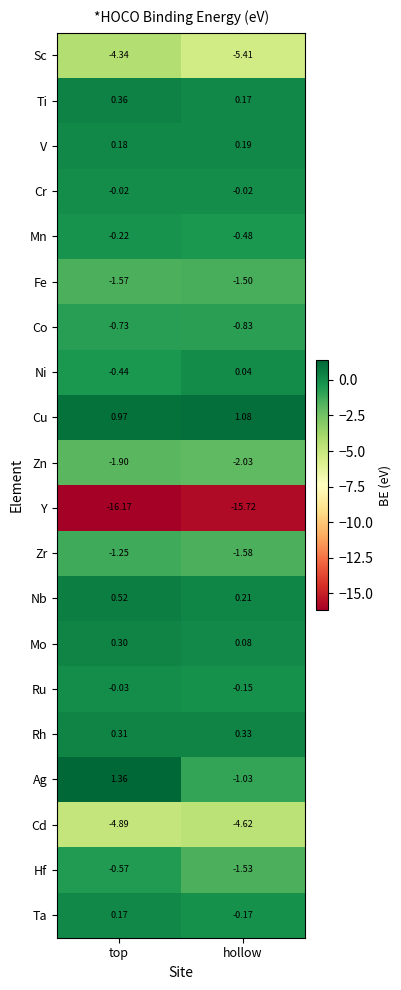

Which label corresponds to the smallest value in the chart?

top